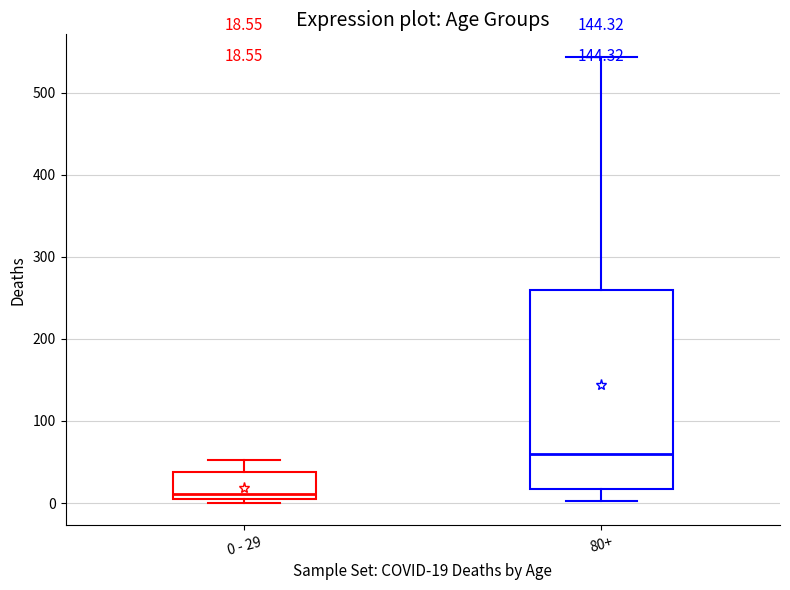

Comparing the boxes themselves (not the whiskers), which one is the tallest?

80+